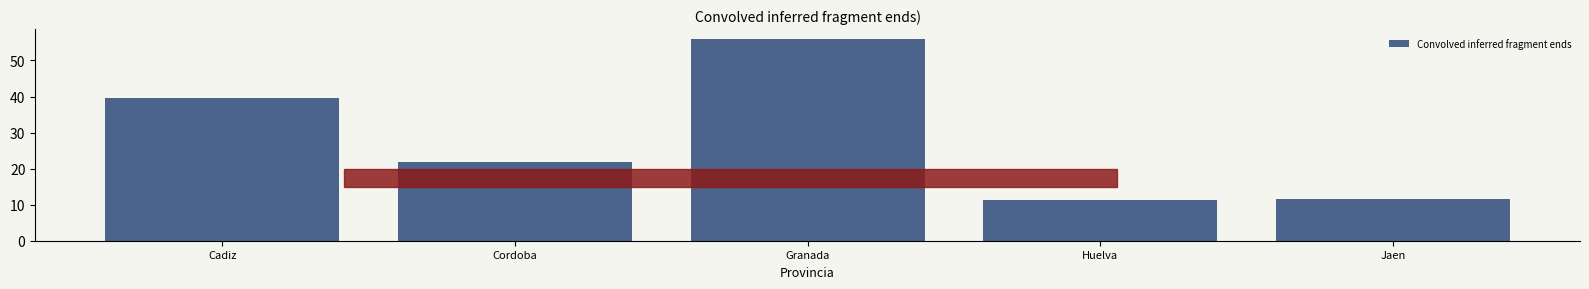

Are the bars grouped side by side (vs. stacked)?

No